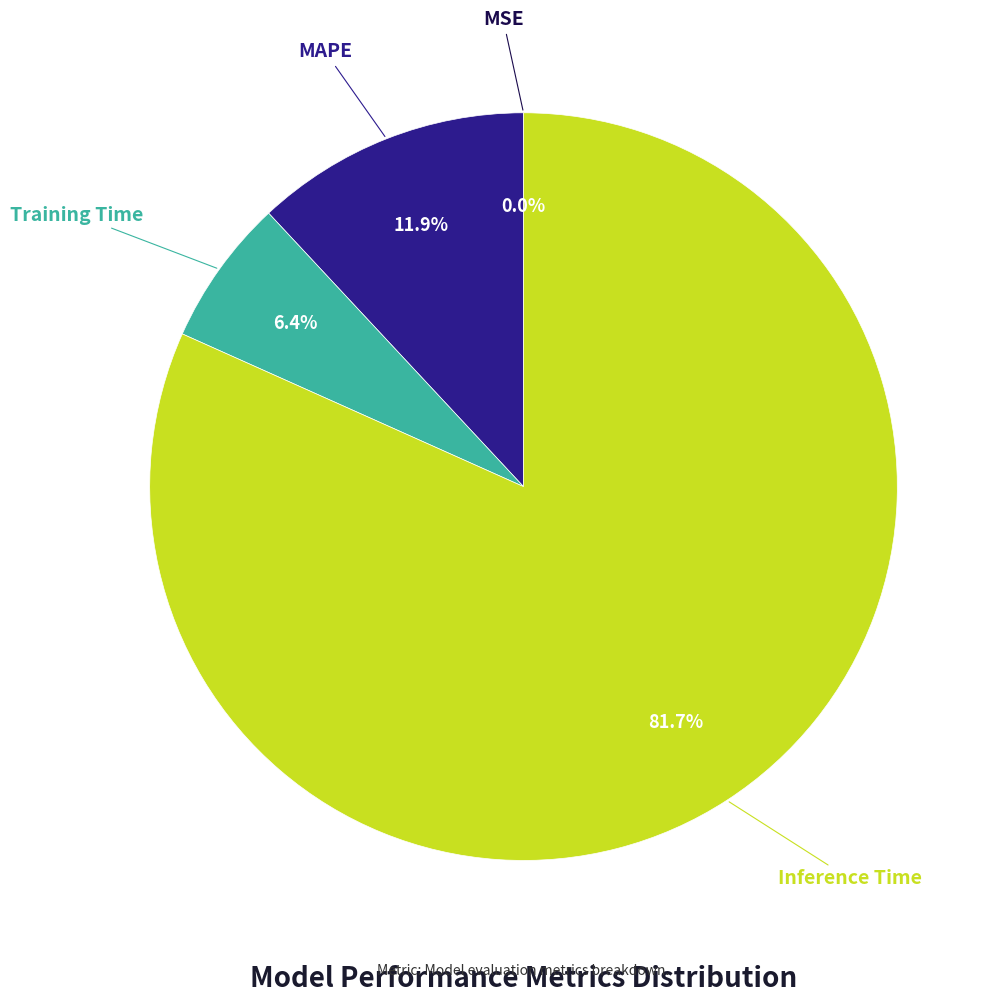

Does Inference Time represent more than half of the total?

Yes